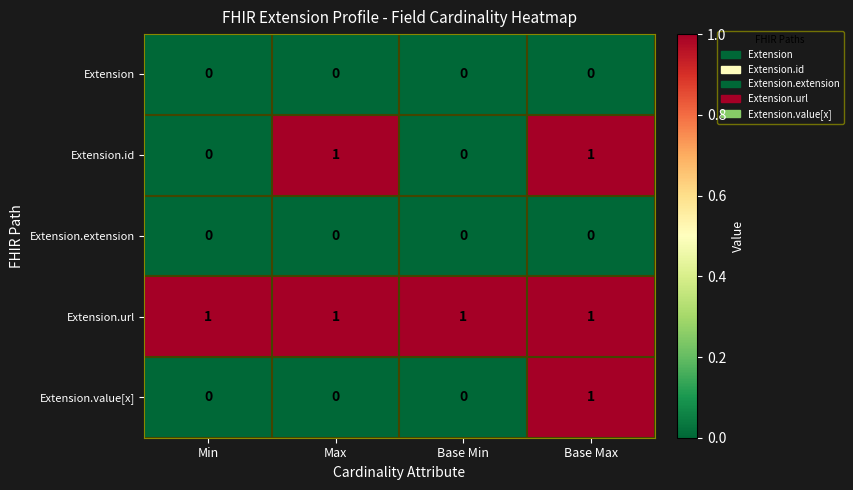

How many Extension.value[x] values are between 0 and 1?

4